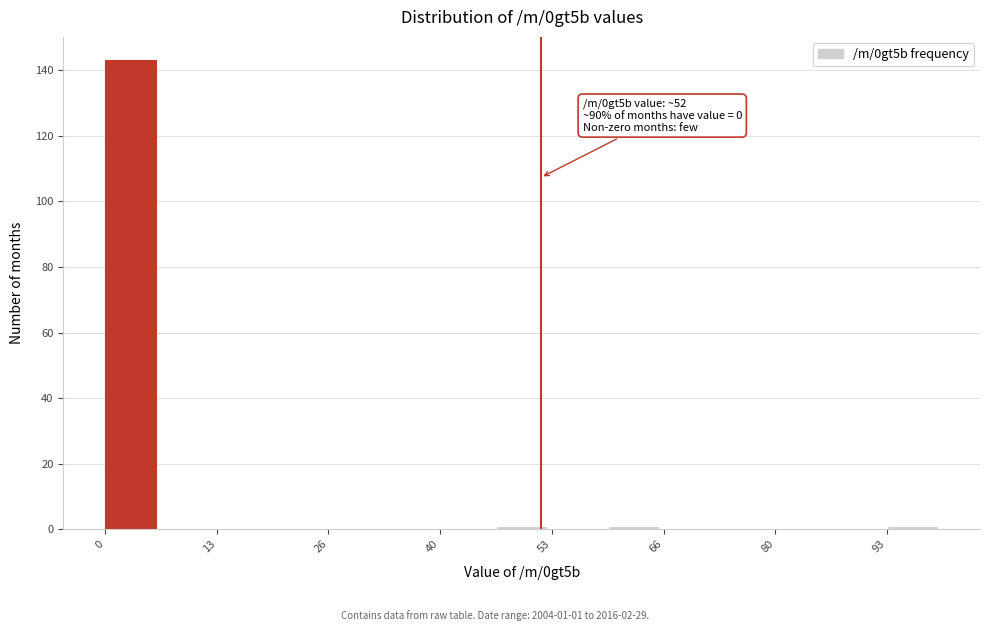

Read against the x-axis, roughly where is the centre of the tallest bar?

4